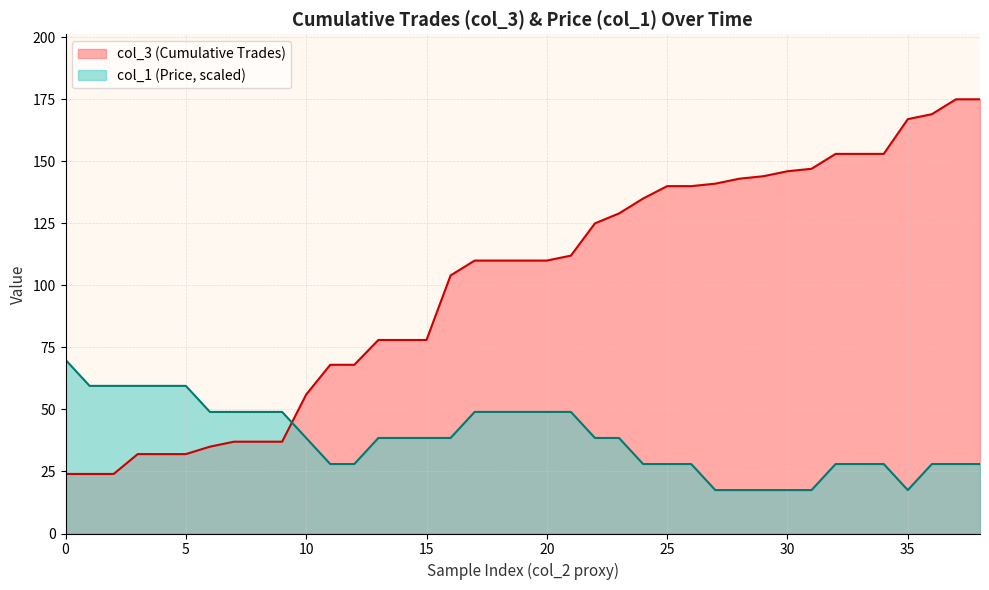

How many times do col_3 and col_1 cross each other?

1